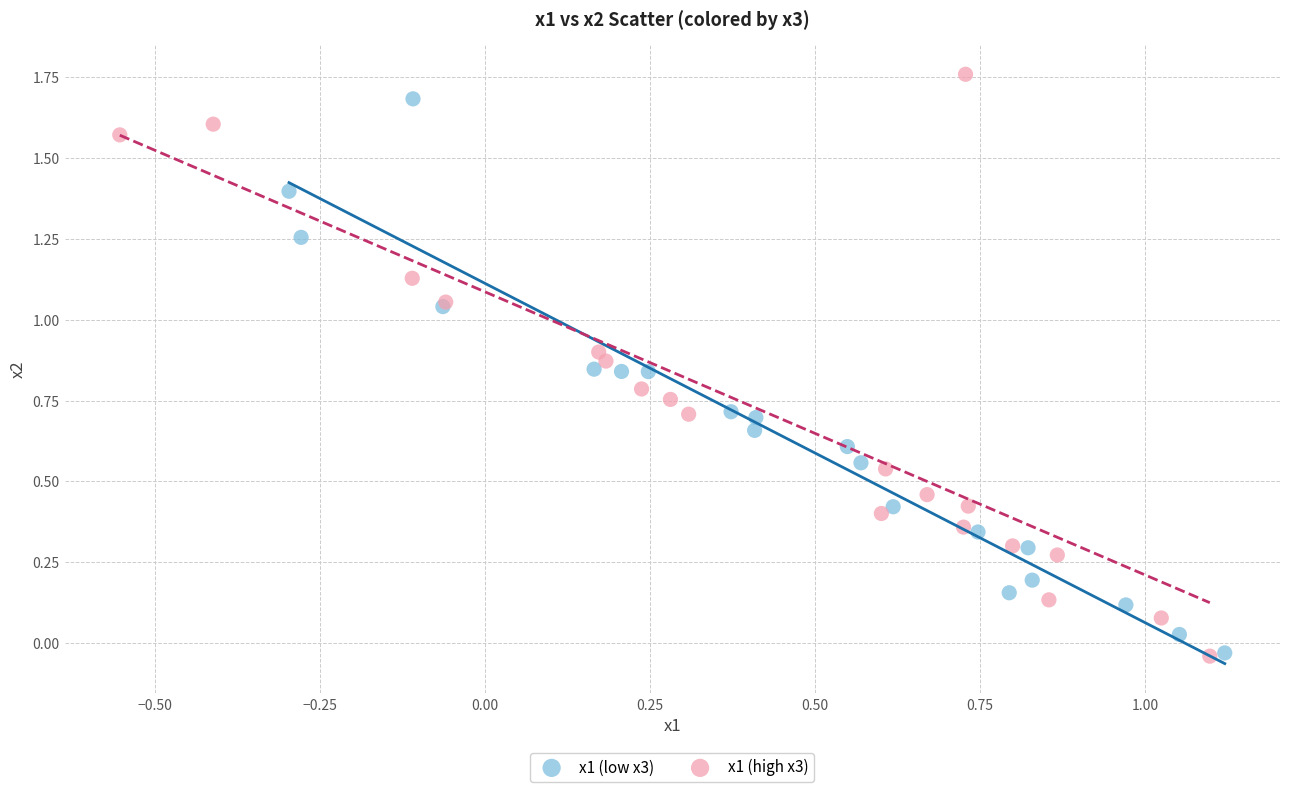

Which series reaches the maximum Y coordinate?

x1 (high x3)